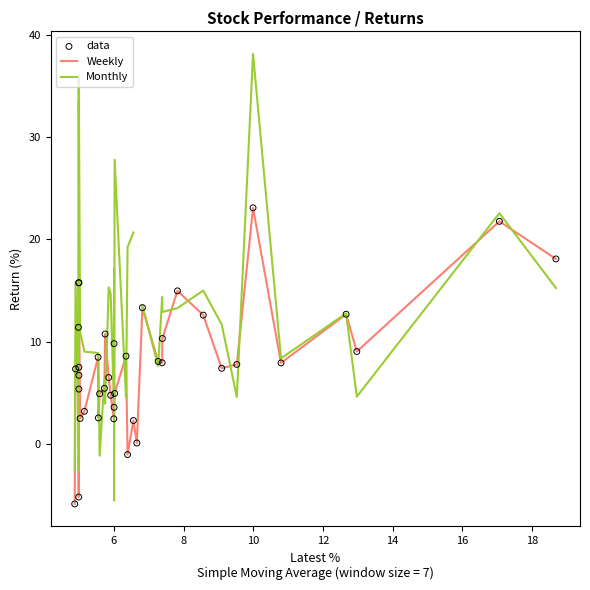

Which series contains the highest Y value?

Monthly